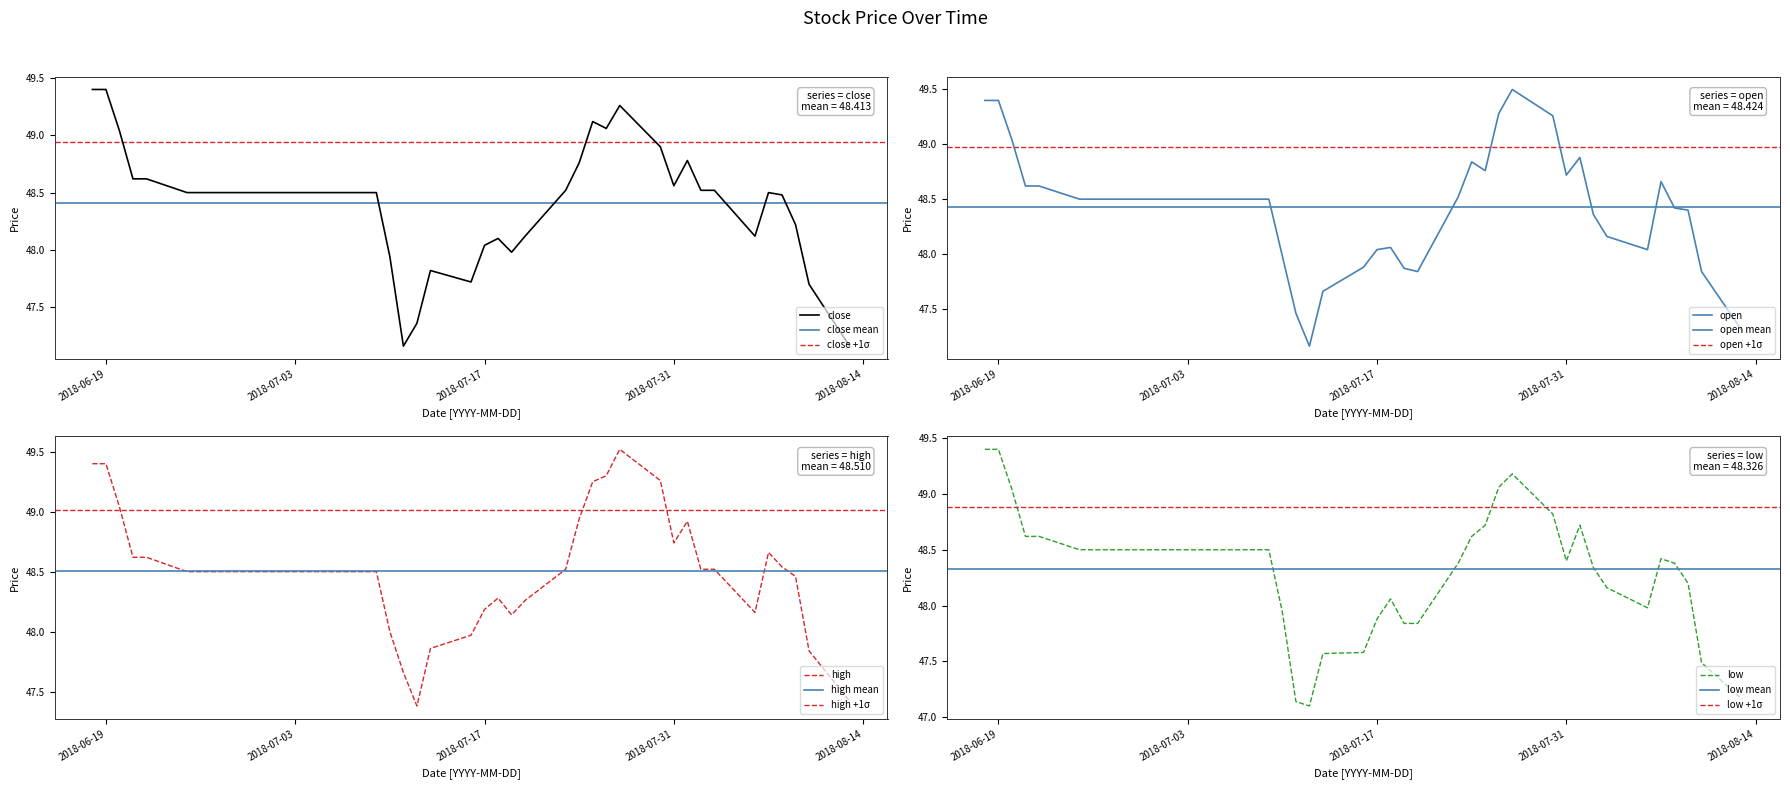

Reading left to right, extract all data points from this chart.

close: 49.4	49.4	49.0	48.6	48.6	48.5	48.5	48.5	48.5	48.5	48.5	48.5	48.5	48.5	48.5	47.9	47.2	47.4	47.8	47.7	48.0	48.1	48.0	48.1	48.5	48.8	49.1	49.1	49.3	48.9	48.6	48.8	48.5	48.5	48.1	48.5	48.5	48.2	47.7	47.2
open: 49.4	49.4	49.0	48.6	48.6	48.5	48.5	48.5	48.5	48.5	48.5	48.5	48.5	48.5	48.5	48.0	47.5	47.2	47.7	47.9	48.0	48.1	47.9	47.8	48.5	48.8	48.8	49.3	49.5	49.3	48.7	48.9	48.4	48.2	48.0	48.7	48.4	48.4	47.8	47.3
high: 49.4	49.4	49.0	48.6	48.6	48.5	48.5	48.5	48.5	48.5	48.5	48.5	48.5	48.5	48.5	48.0	47.7	47.4	47.9	48.0	48.2	48.3	48.1	48.3	48.5	48.9	49.2	49.3	49.5	49.3	48.7	48.9	48.5	48.5	48.2	48.7	48.5	48.5	47.8	47.4
low: 49.4	49.4	49.0	48.6	48.6	48.5	48.5	48.5	48.5	48.5	48.5	48.5	48.5	48.5	48.5	47.9	47.1	47.1	47.6	47.6	47.9	48.1	47.8	47.8	48.4	48.6	48.7	49.1	49.2	48.8	48.4	48.7	48.3	48.2	48.0	48.4	48.4	48.2	47.5	47.2